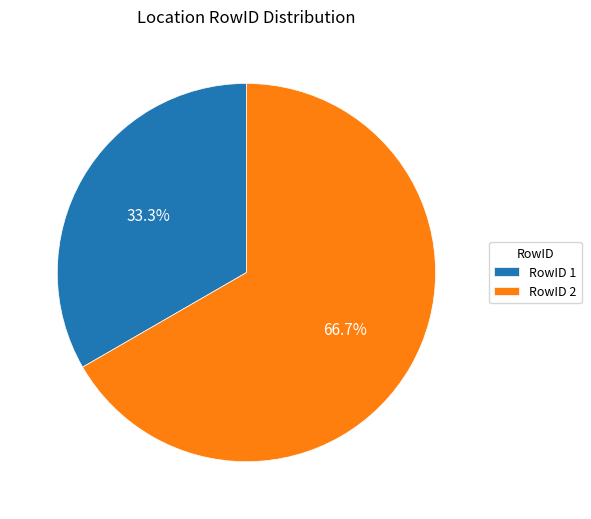

Rank the categories by value from lowest to highest.

RowID 1, RowID 2